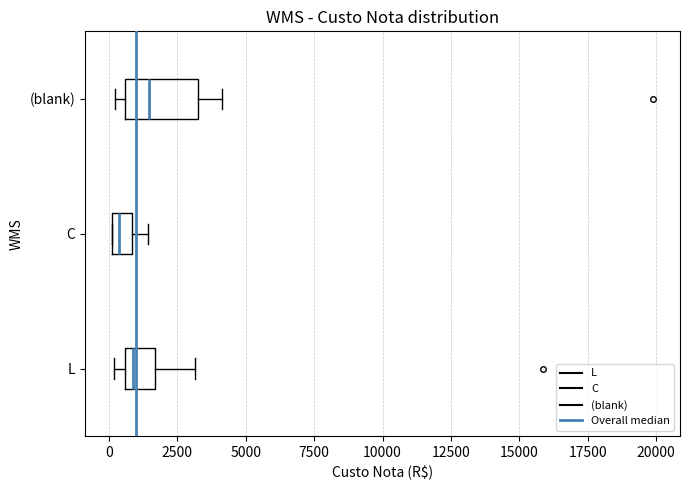

Which box is the widest, from its left edge to its right edge?

(blank)